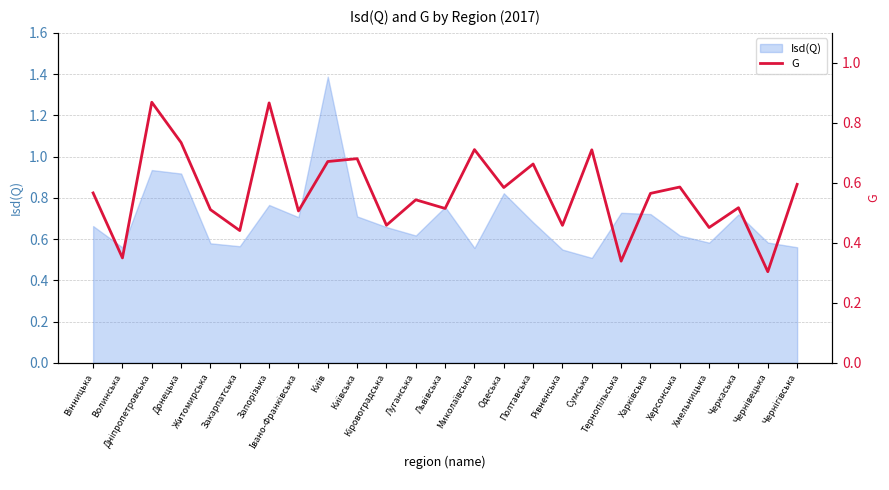

Reading left to right, list all the values displayed in this chart.

Вінницька=0.6	Волинська=0.3	Дніпропетровська=0.9	Донецька=0.7	Житомирська=0.5	Закарпатська=0.4	Запорізька=0.9	Івано-Франківська=0.5	Київ=0.7	Київська=0.7	Кіровоградська=0.5	Луганська=0.5	Львівська=0.5	Миколаївська=0.7	Одеська=0.6	Полтавська=0.7	Рівненська=0.5	Сумська=0.7	Тернопільська=0.3	Харківська=0.6	Херсонська=0.6	Хмельницька=0.5	Черкаська=0.5	Чернівецька=0.3	Чернігівська=0.6